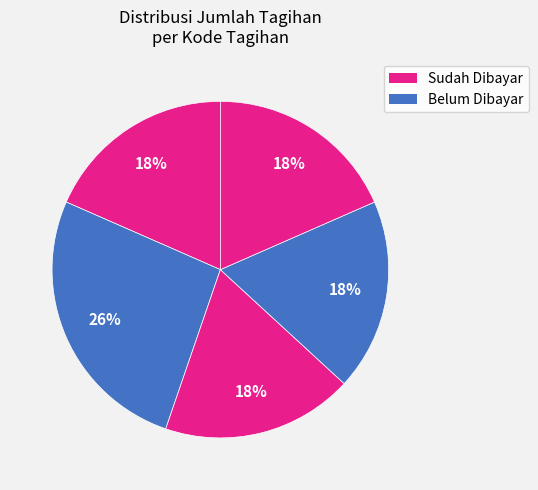

Does any single category account for the majority?

No